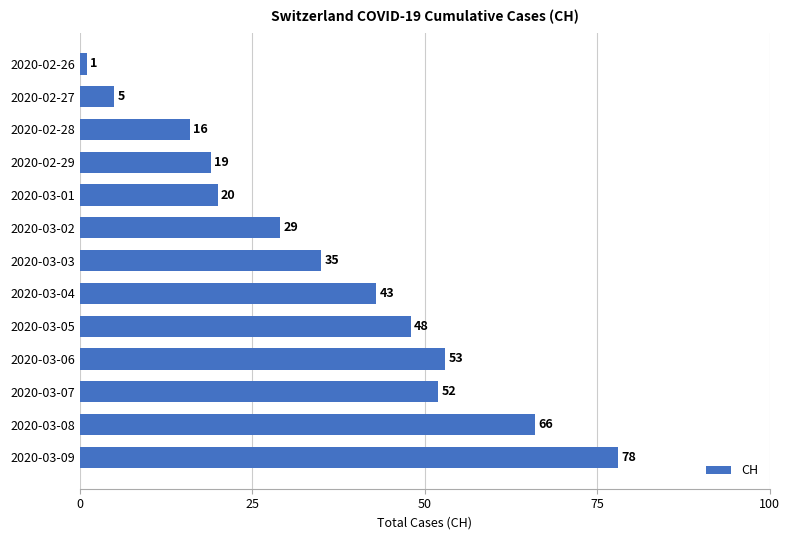

Between 2020-03-04 and 2020-03-05, which is larger?

2020-03-05